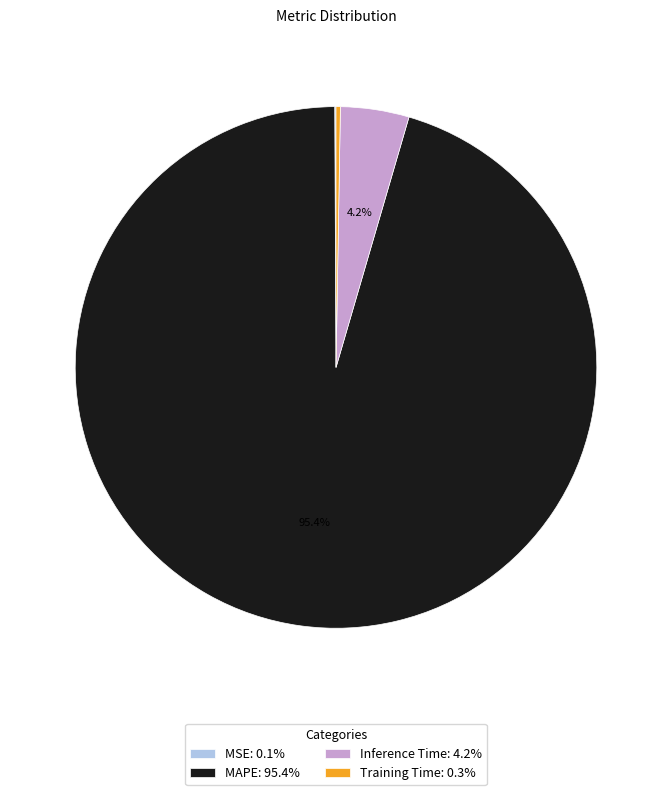

What portion of the pie excludes Inference Time: 4.2%?

95.8%